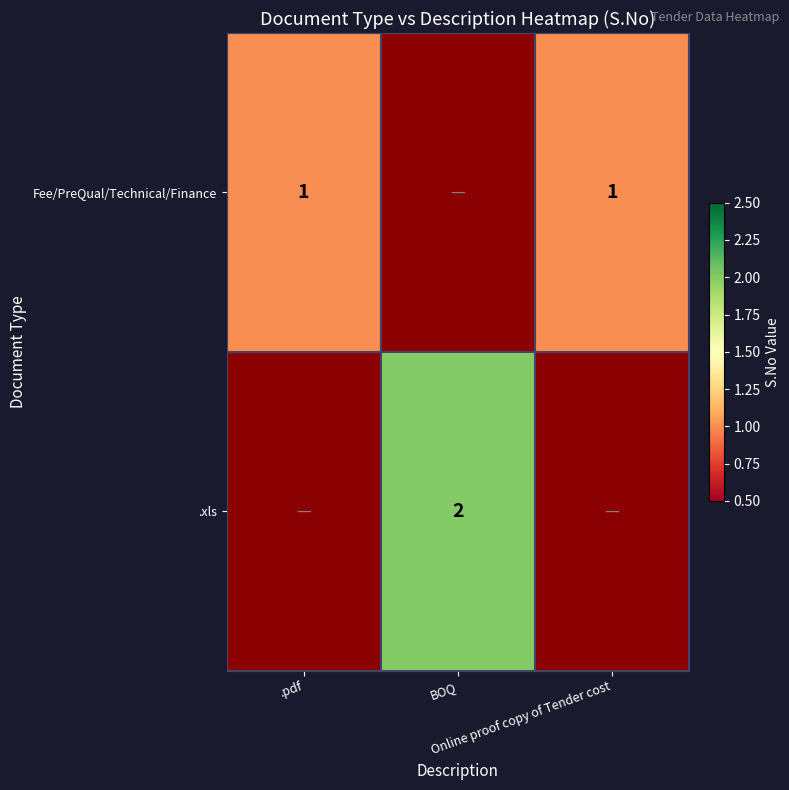

At .pdf, list the series in order from smallest to largest.

Fee/PreQual/Technical/Finance, .xls